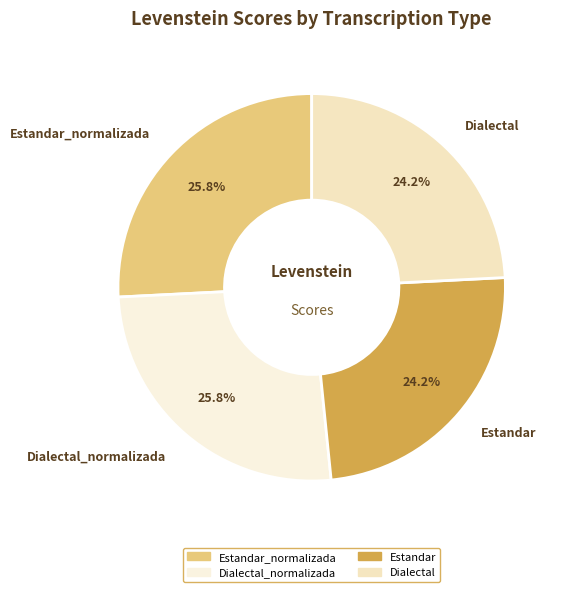

To the nearest percent, what portion does Estandar represent?

24%